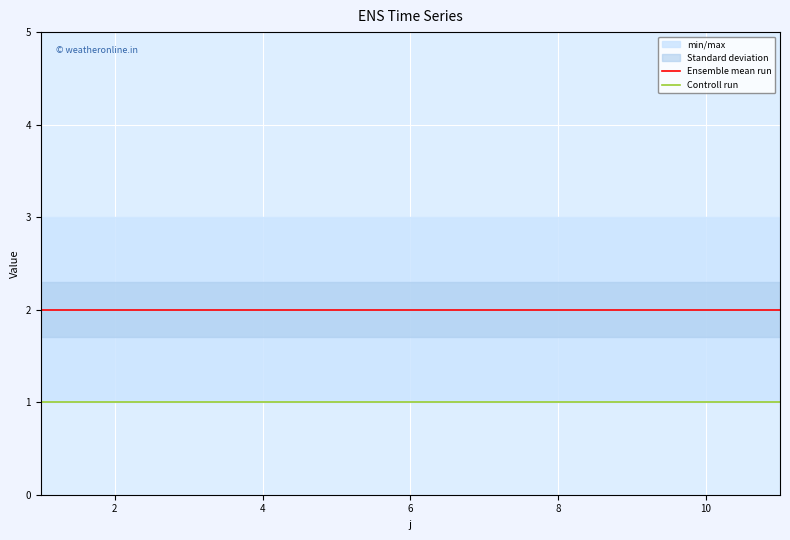

What is the sum of all Ensemble mean run values?

22